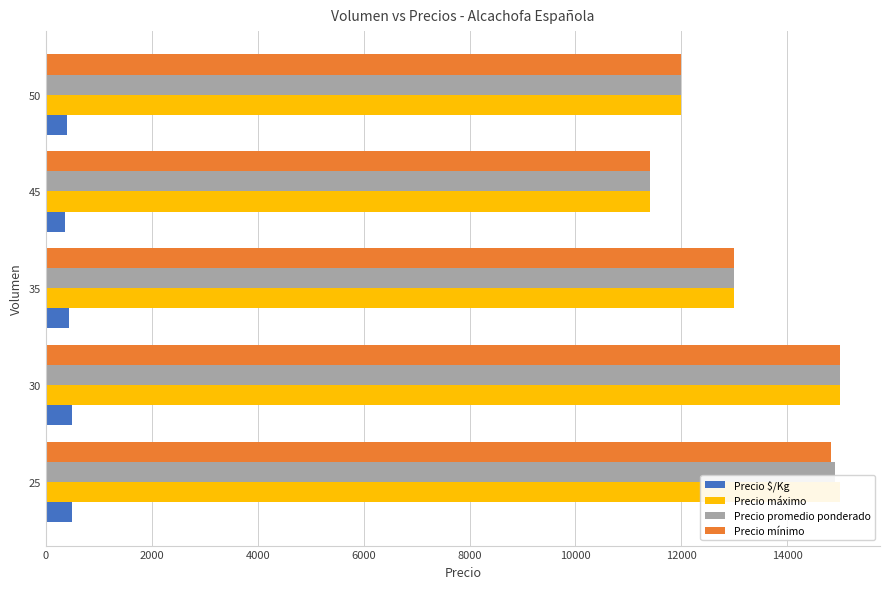

How many values in the Precio $/Kg series exceed 434?

2